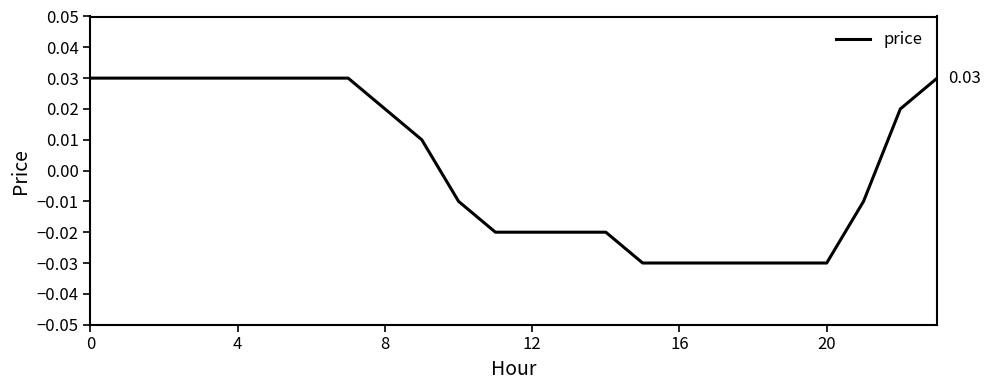

Does the chart display data point markers on the line(s)?

No